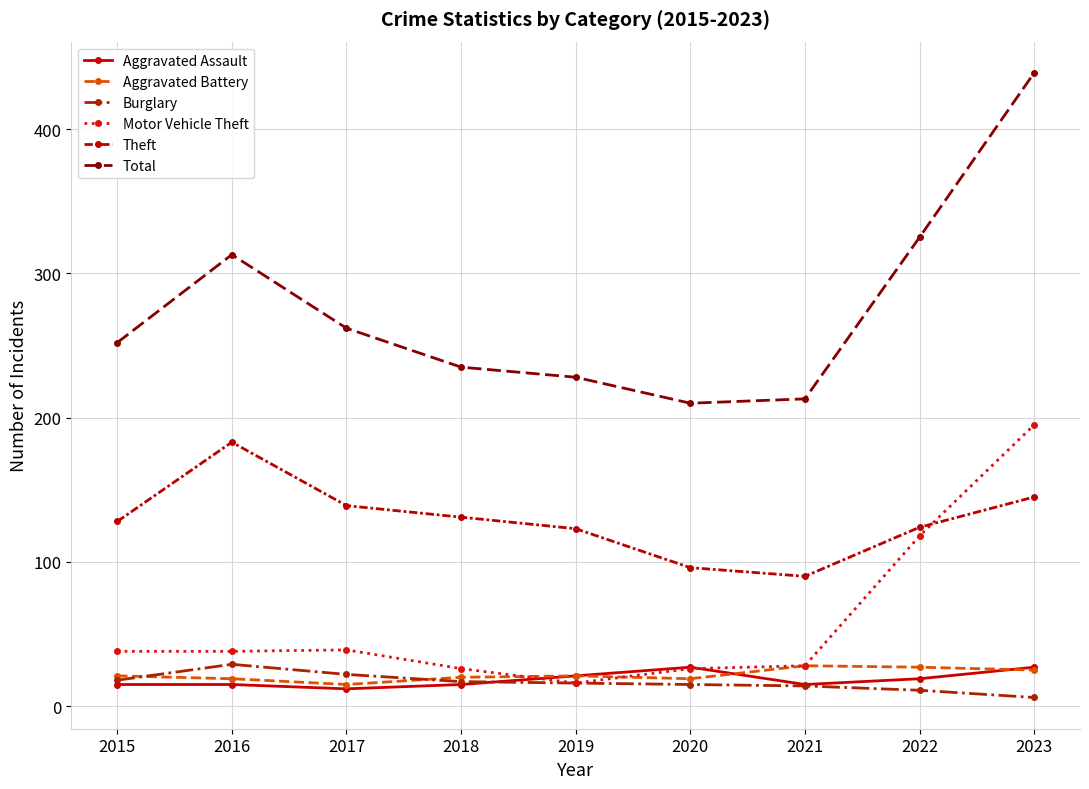

What is the lowest value of the Total series?

210